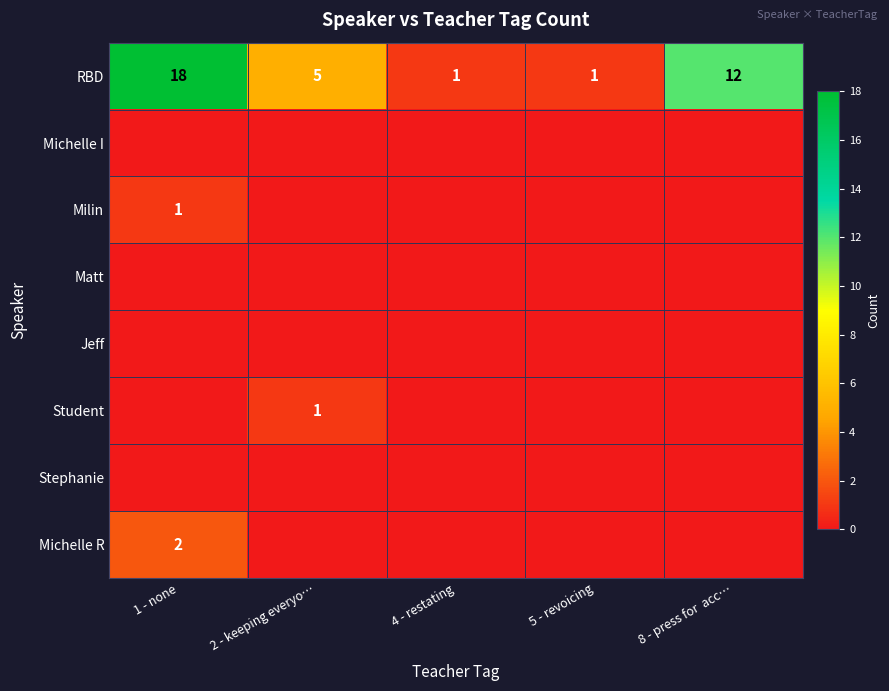

True or false: RBD has a value of 12 at 8 - press for  acc….

True